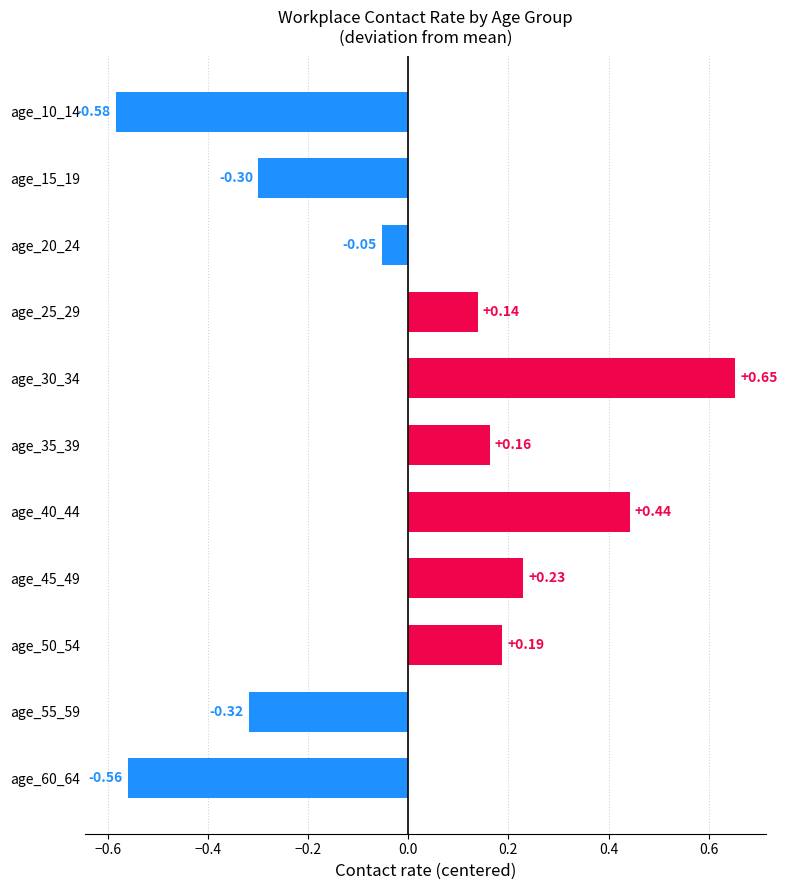

Rank the categories by value from highest to lowest.

age_30_34, age_40_44, age_45_49, age_50_54, age_35_39, age_25_29, age_20_24, age_15_19, age_55_59, age_60_64, age_10_14